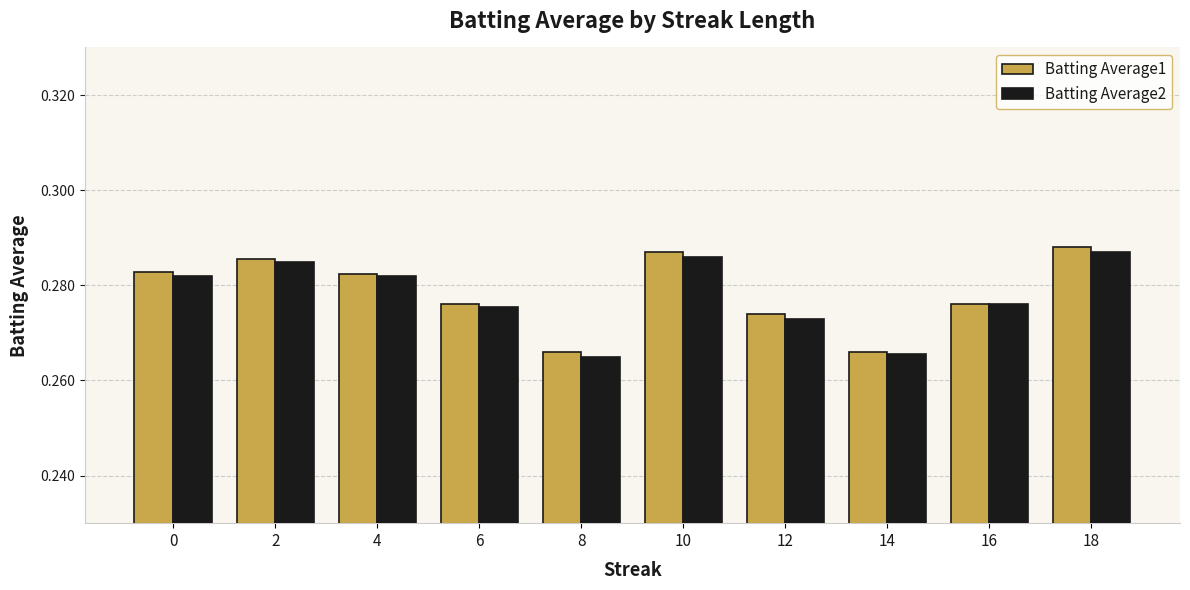

Is the value of Batting Average2 at 18 greater than the value of Batting Average1 at 14?

Yes